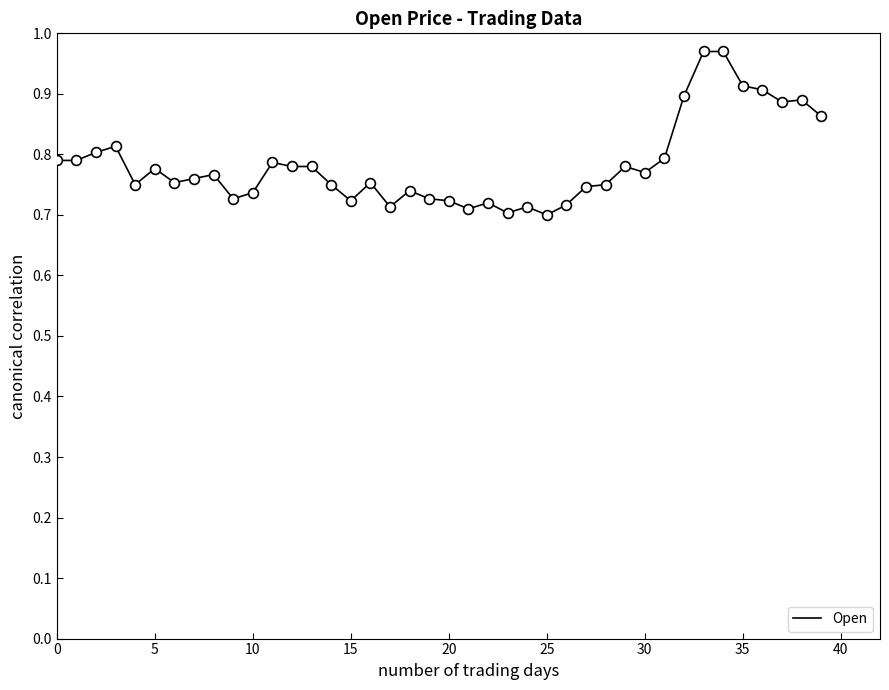

What is the difference between the maximum and minimum values?

0.3